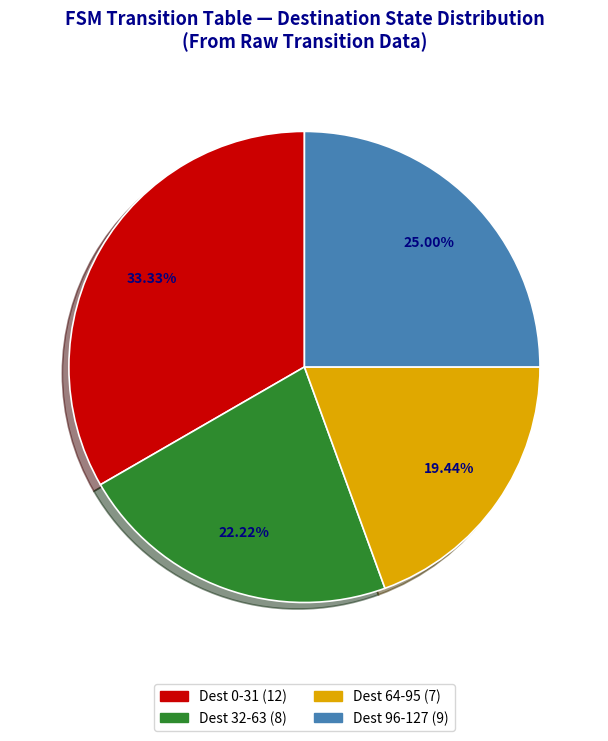

How many slices are in this pie chart?

4